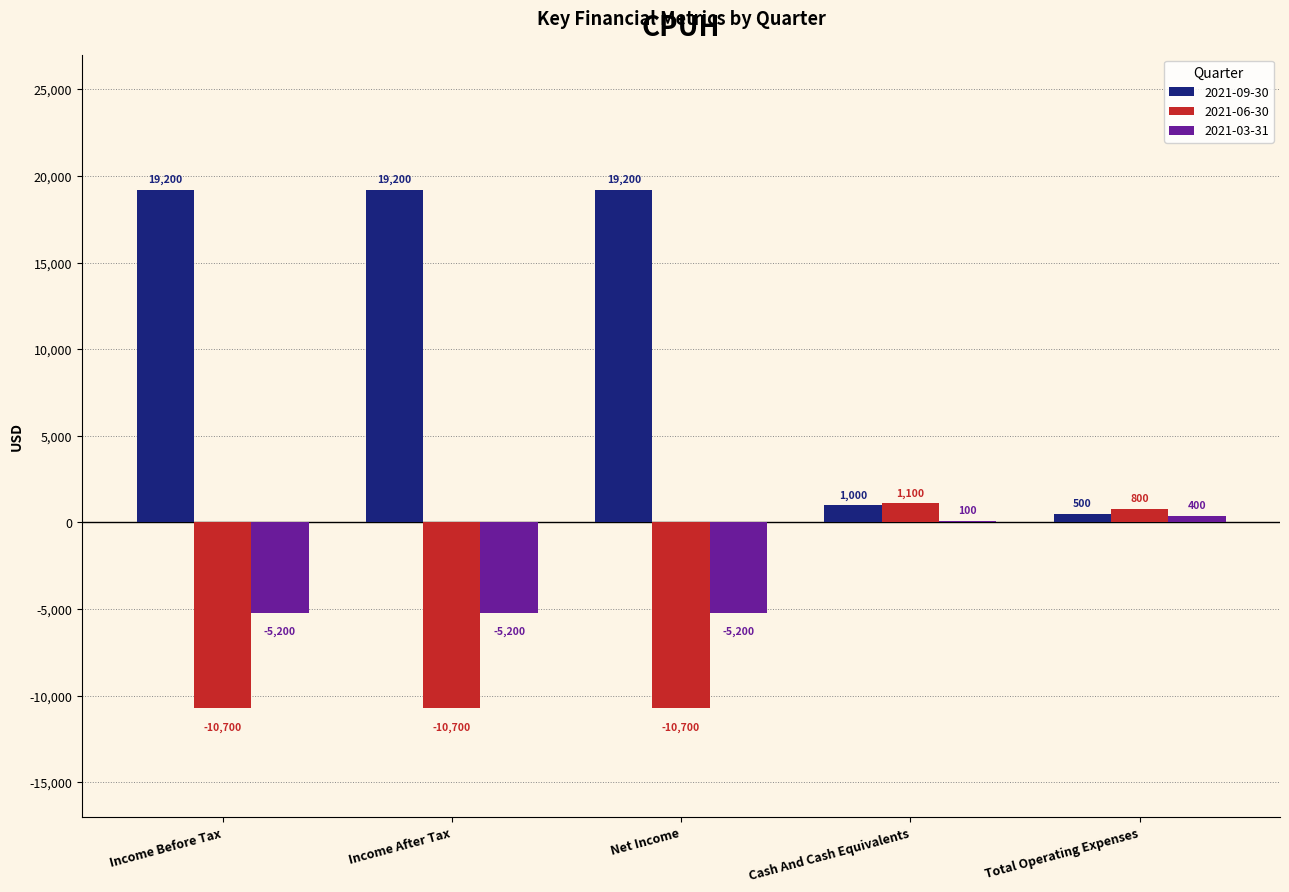

Reading right to left, extract all data points from this chart.

2021-09-30: Total Operating Expenses=500	Cash And Cash Equivalents=1000	Net Income=19200	Income After Tax=19200	Income Before Tax=19200
2021-06-30: Total Operating Expenses=800	Cash And Cash Equivalents=1100	Net Income=-10700	Income After Tax=-10700	Income Before Tax=-10700
2021-03-31: Total Operating Expenses=400	Cash And Cash Equivalents=100	Net Income=-5200	Income After Tax=-5200	Income Before Tax=-5200